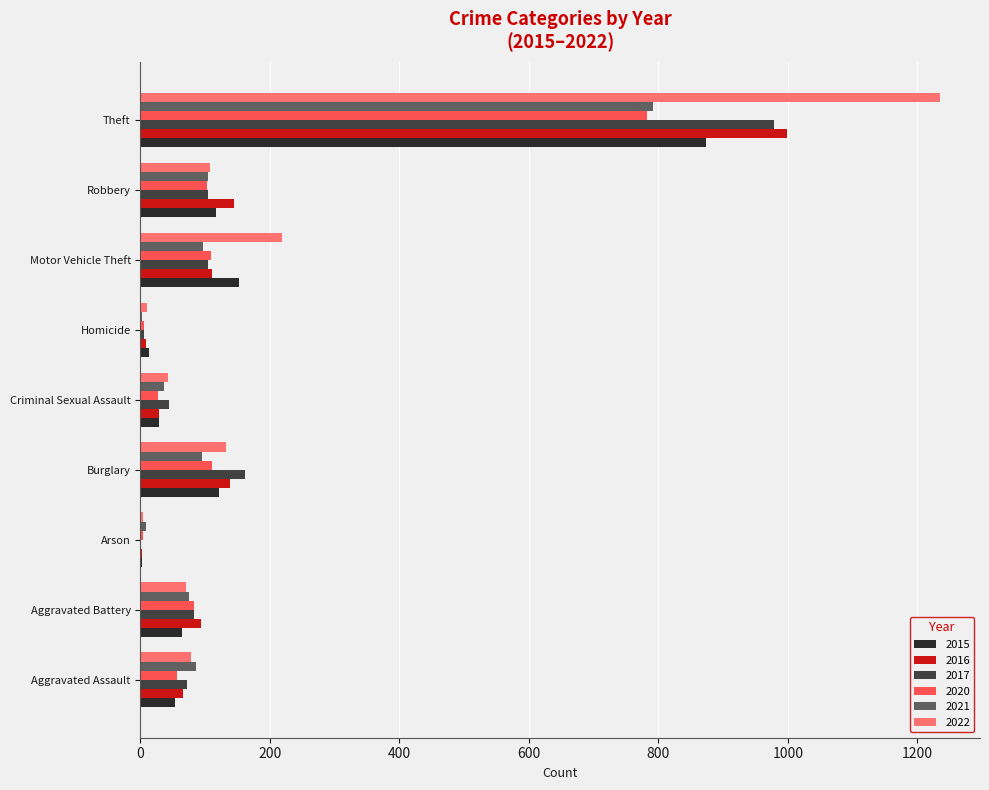

Is the value of 2017 at Aggravated Assault greater than the value of 2020 at Theft?

No